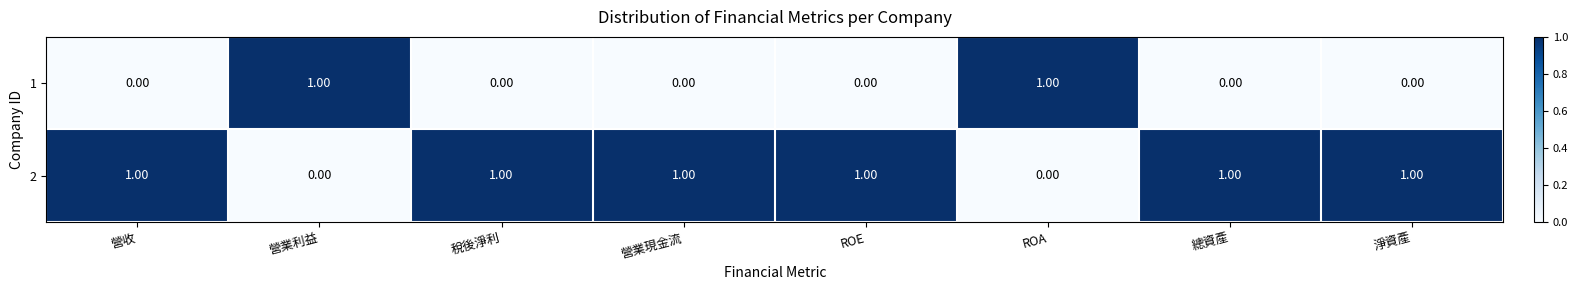

How many values in 2 are above zero?

6